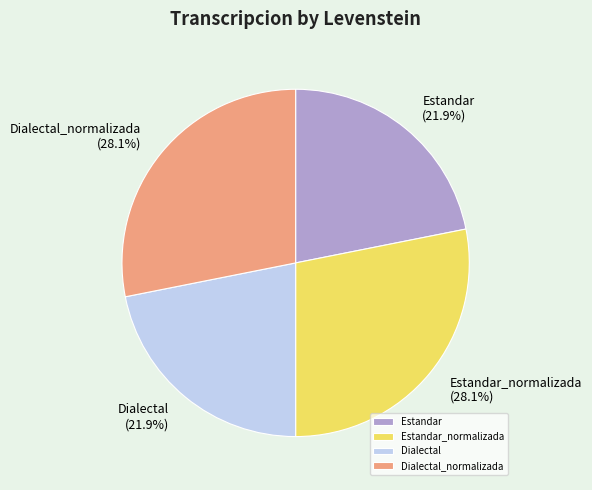

Count the number of slices in the pie.

4